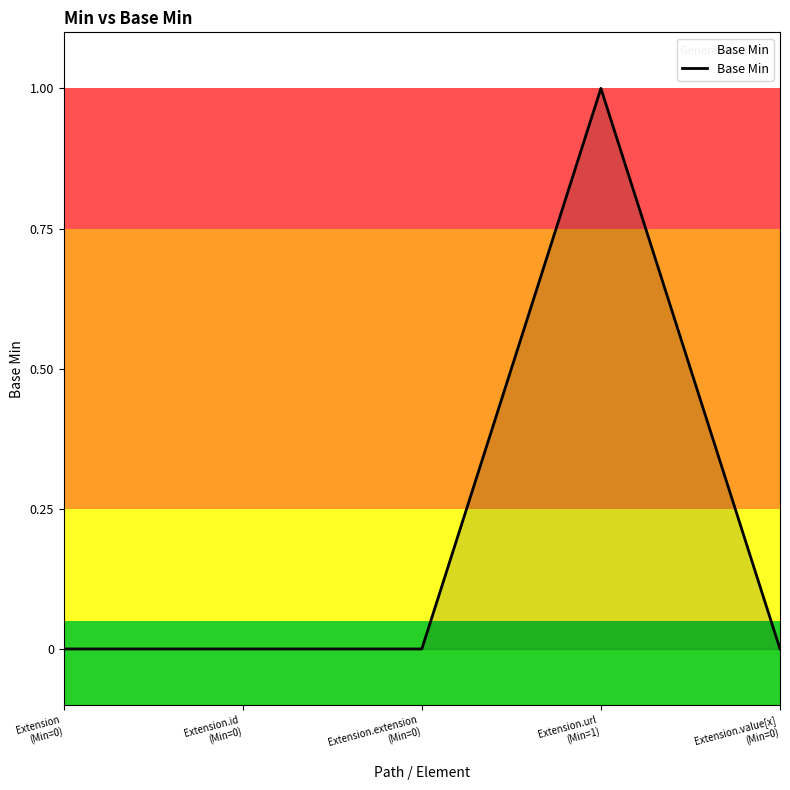

True or false: the data shows -1 at Extension.extension
(Min=0).

False